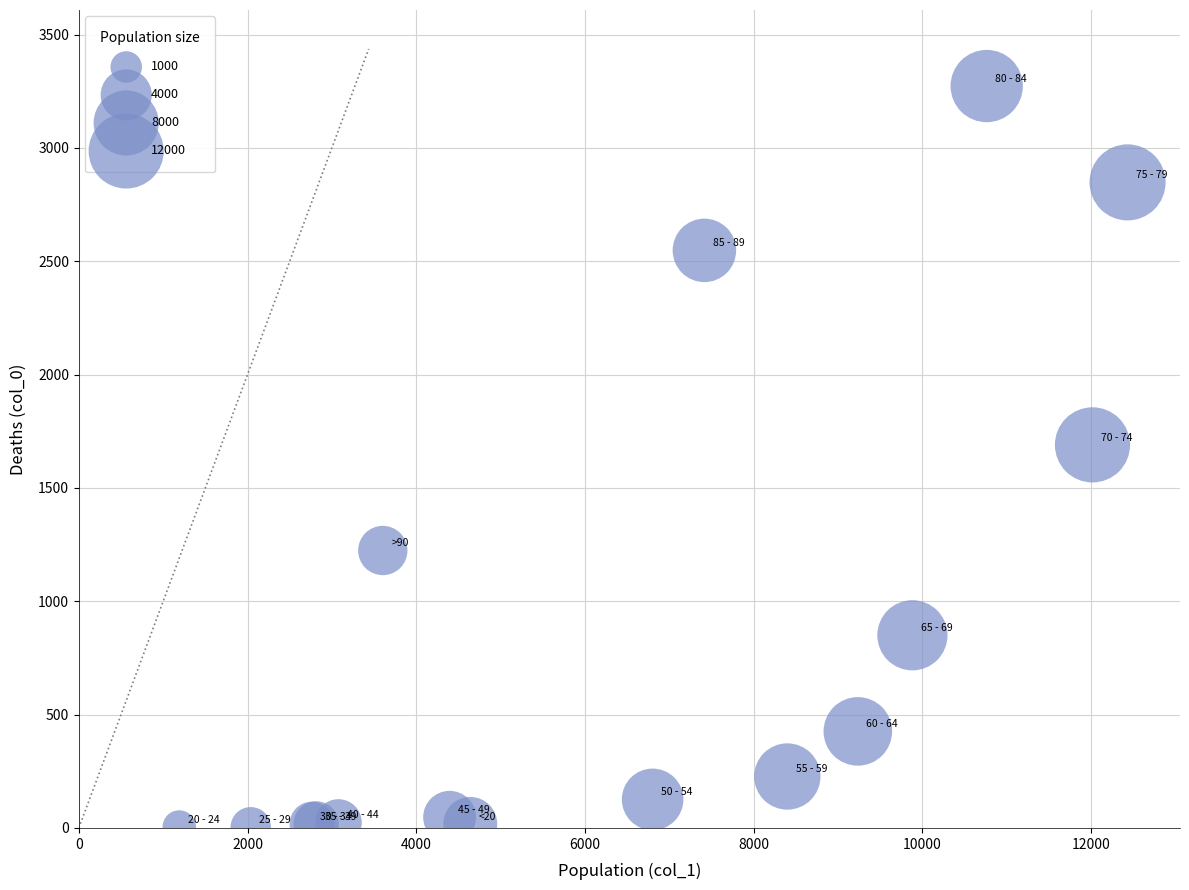

What Y value in the scatter plot is closest to 1638?

1690